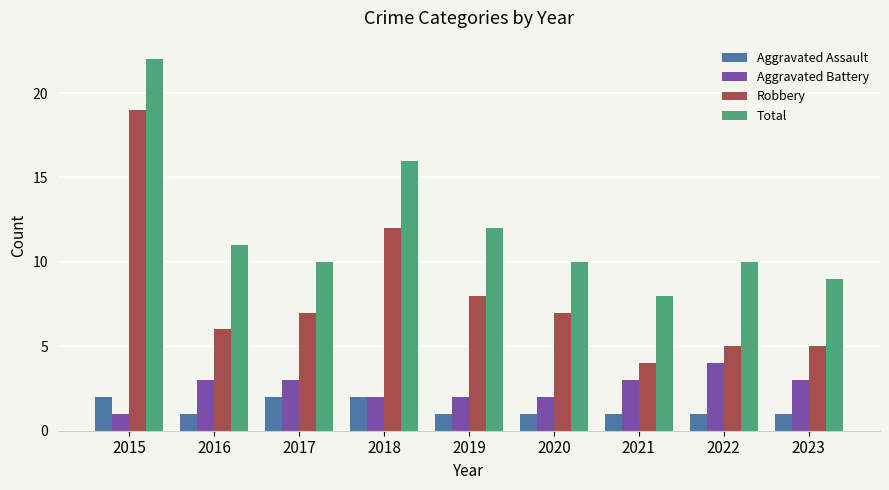

List the series in order of their peak value, highest first.

Total, Robbery, Aggravated Battery, Aggravated Assault